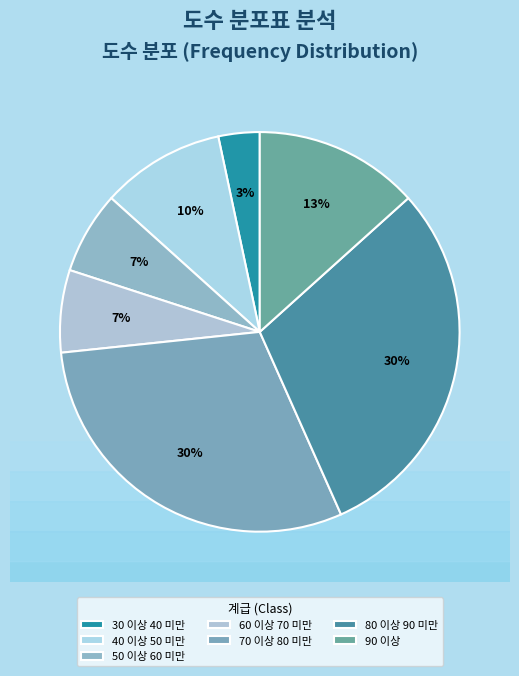

Combined, do 50 이상 60 미만 and 60 이상 70 미만 account for over 50%?

No